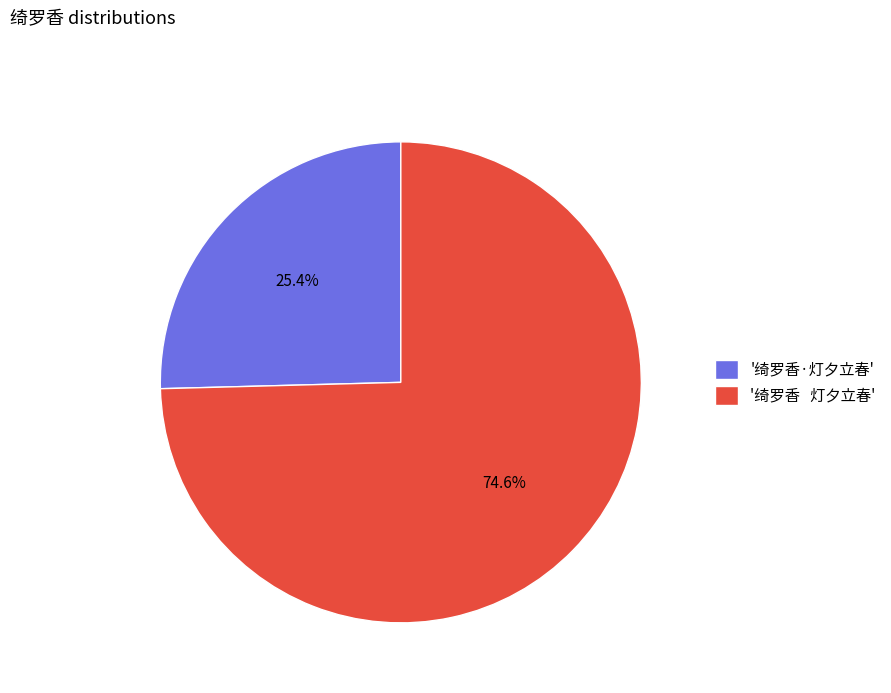

What is the smallest slice in the pie chart?

'绮罗香·灯夕立春'